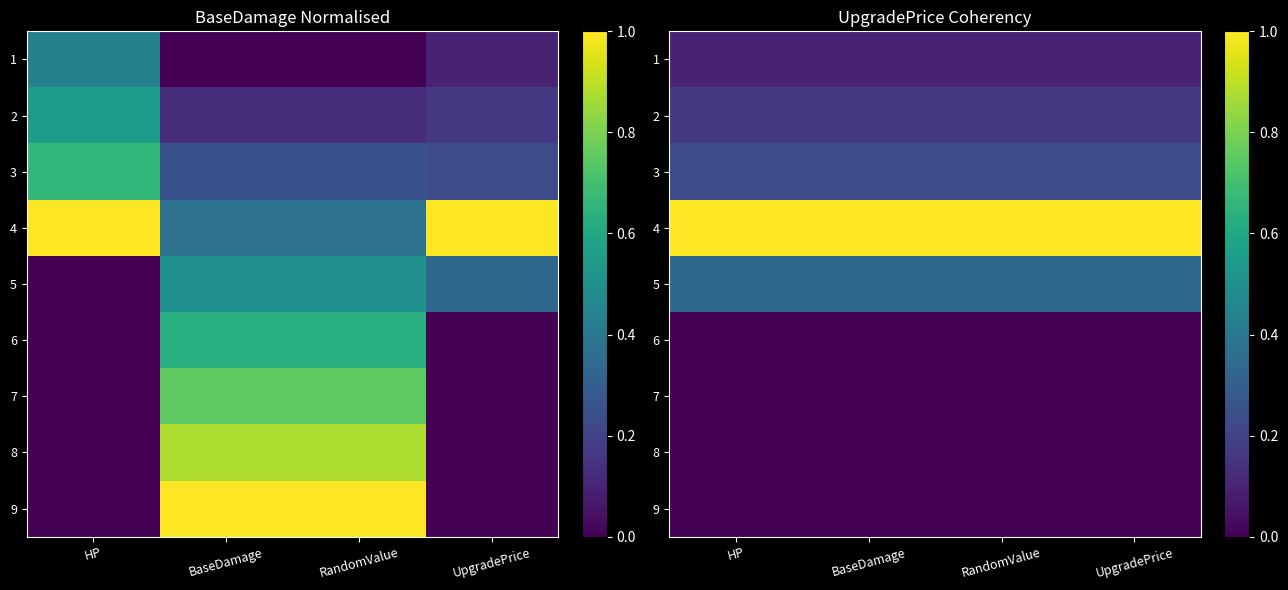

What is the minimum value for 3?

0.2